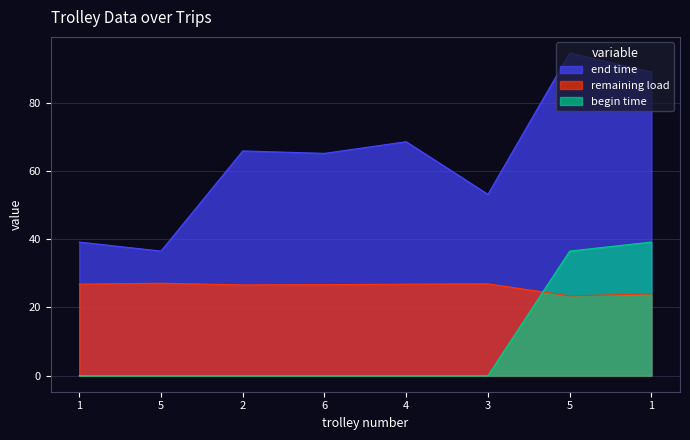

What is the sum of all begin time values?

75.6